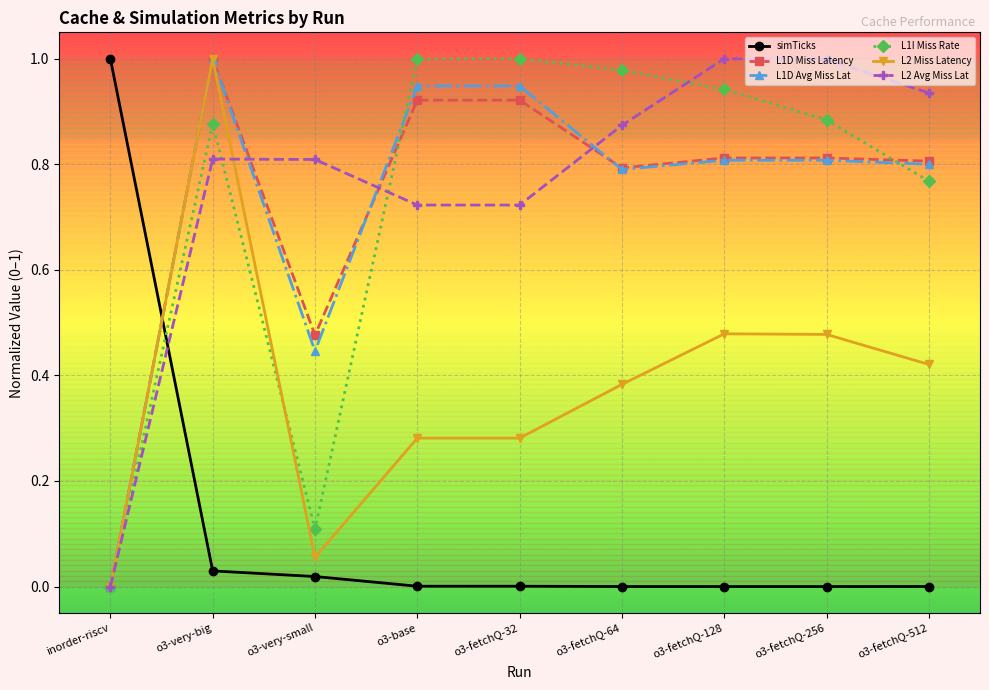

How many distinct data groups are displayed?

6